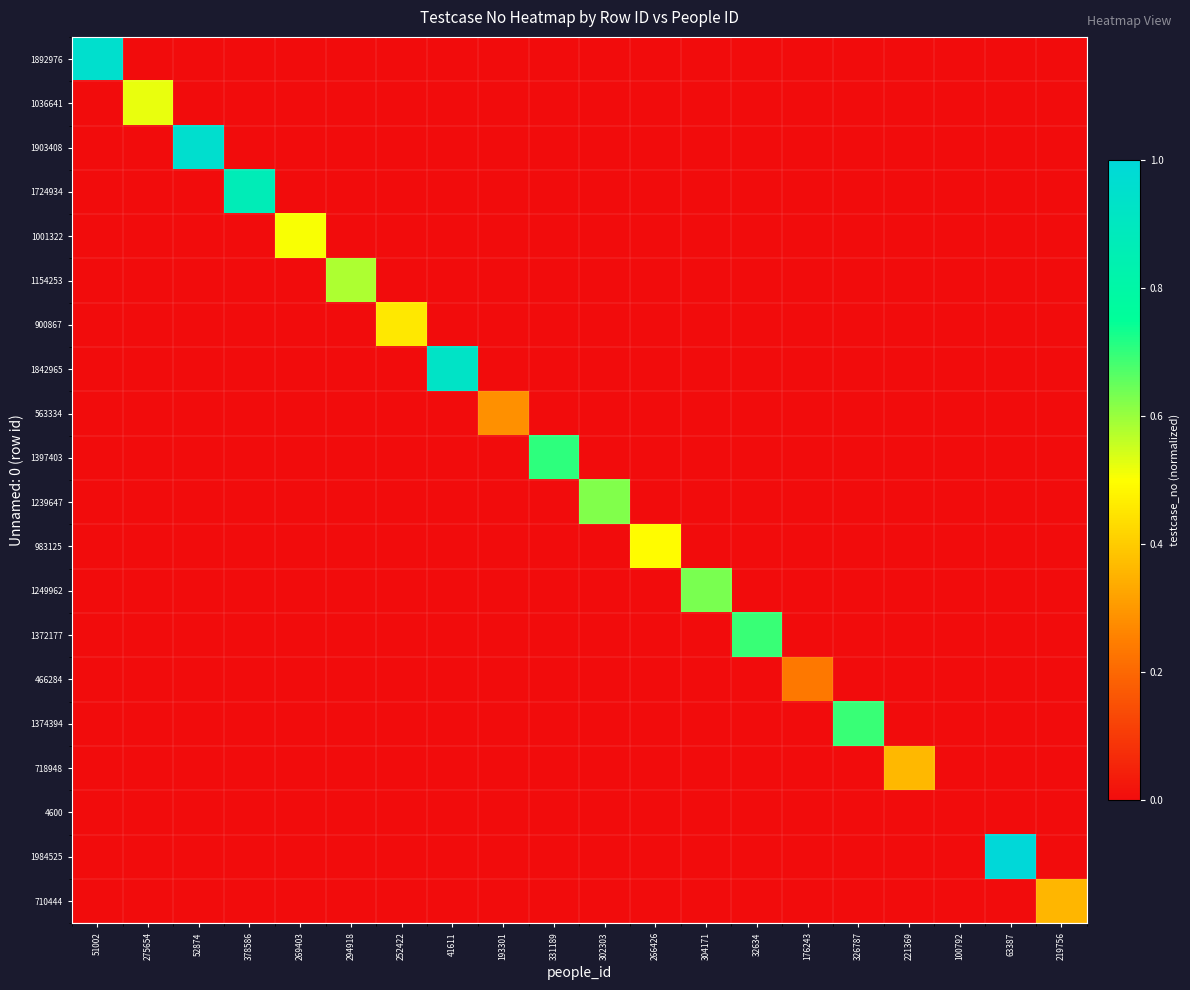

What is the difference between the highest and lowest values at 193301?

0.3